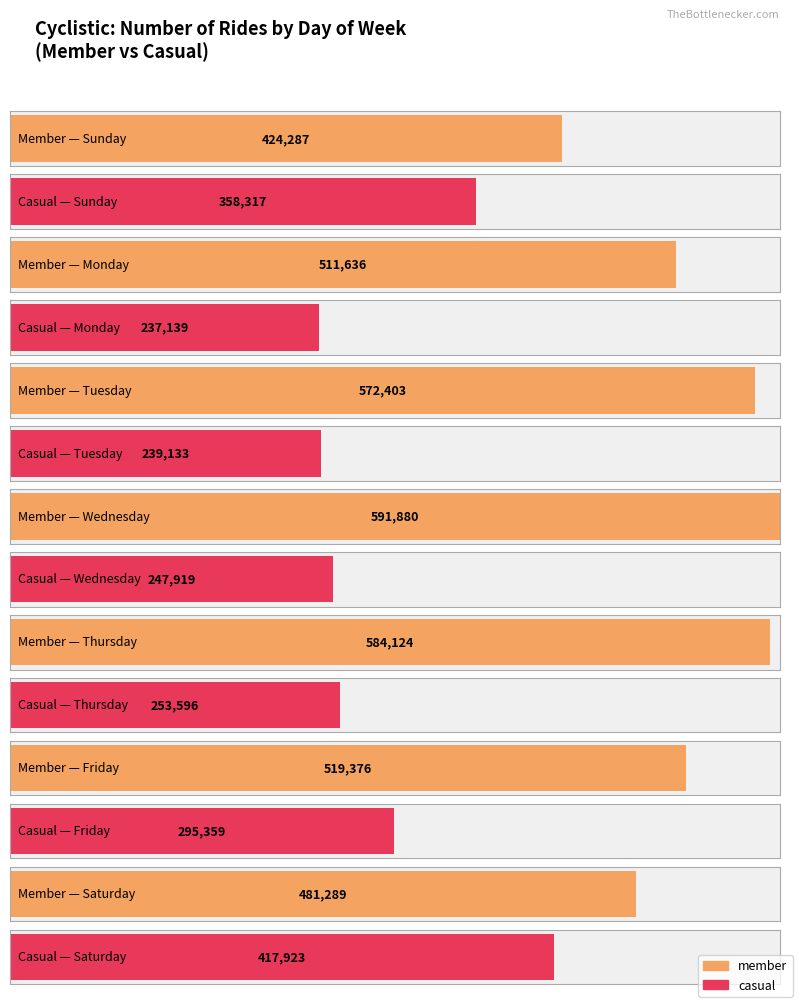

What is the difference between the casual values at Friday and Monday?

58220